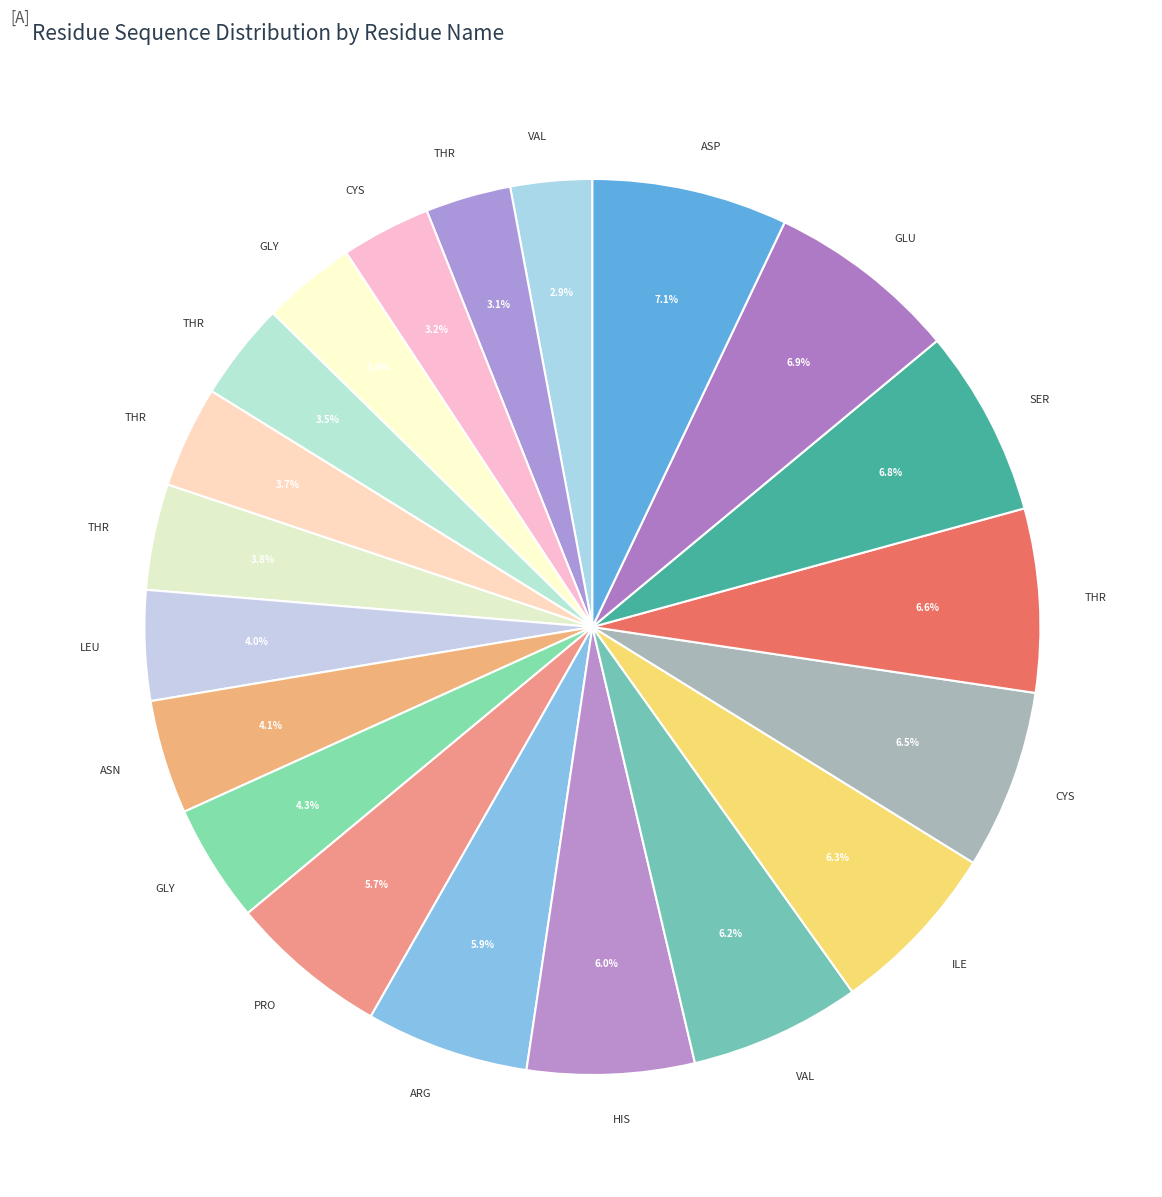

Count the number of slices in the pie.

20